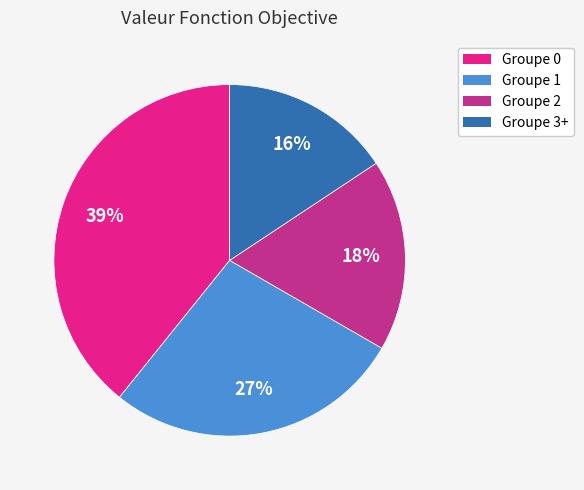

Is there any slice that represents more than half of the pie?

No